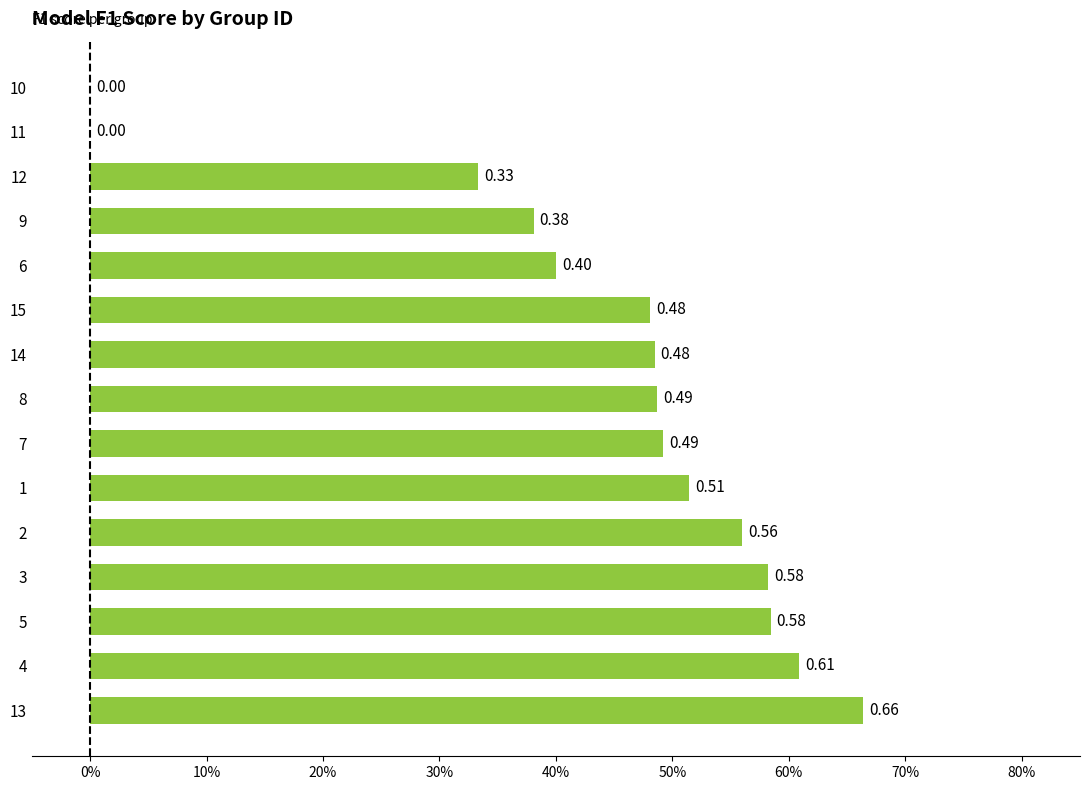

What is the difference between the maximum and minimum values?

0.7